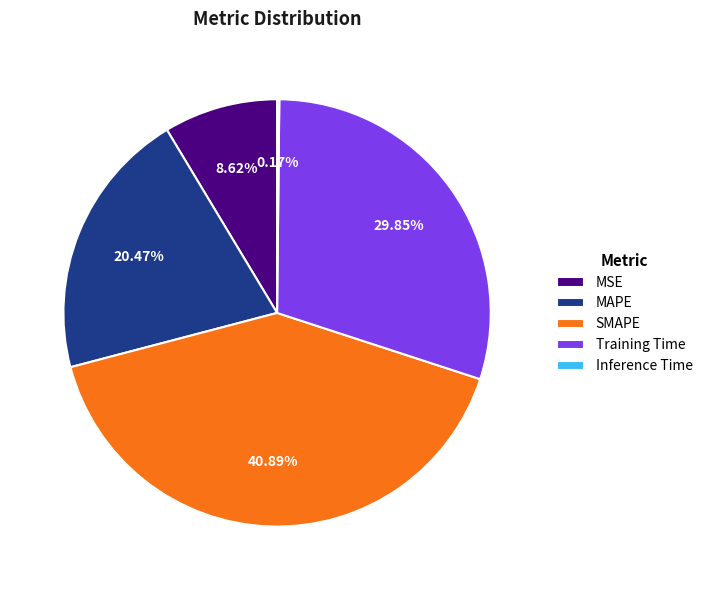

Is there any slice that represents more than half of the pie?

No